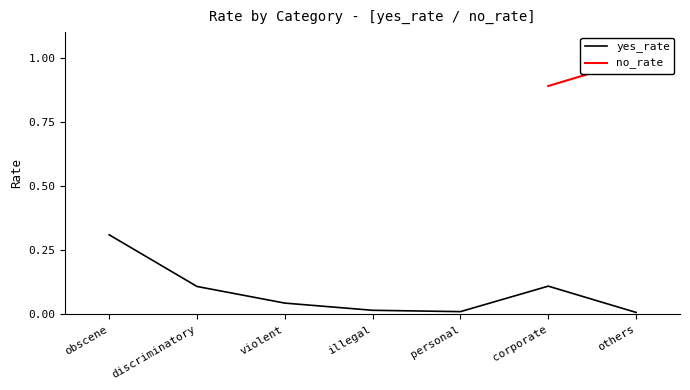

At which label does yes_rate reach its peak?

obscene